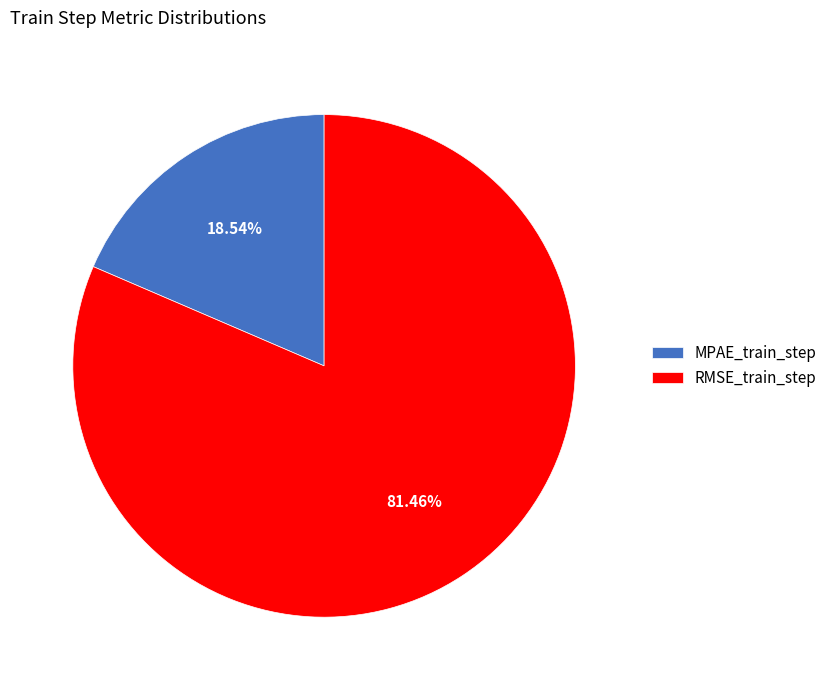

Does MPAE_train_step account for over 50% of the chart?

No